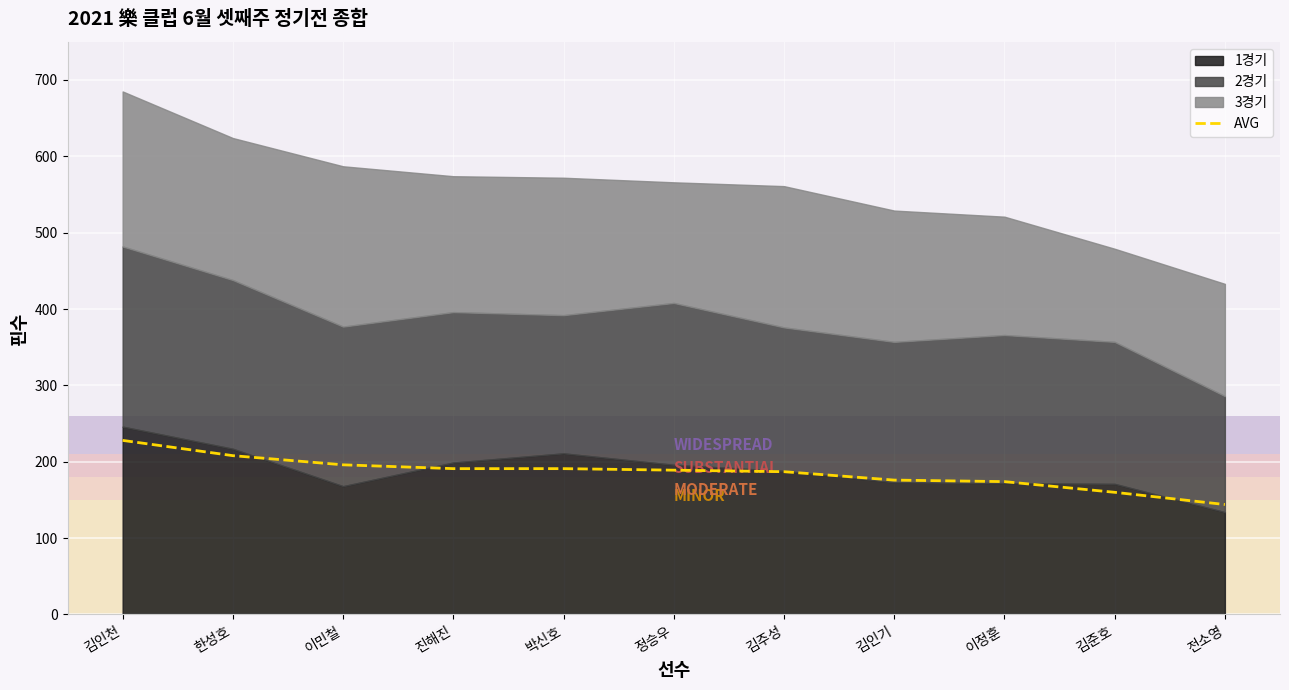

Is it true that the value at 김준호 is 65?

False